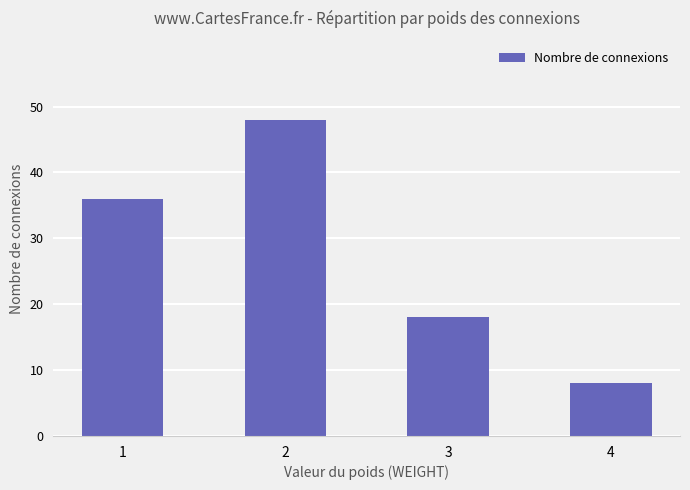

What is the average value?

28